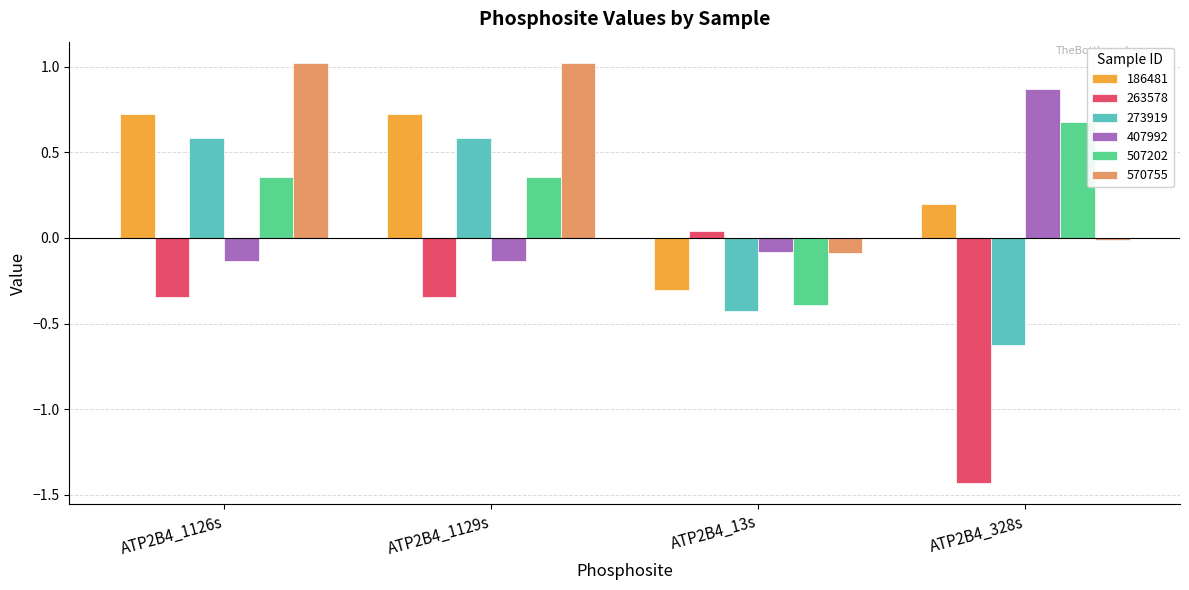

True or false: 507202 has a value of 0.1 at ATP2B4_1129s.

False